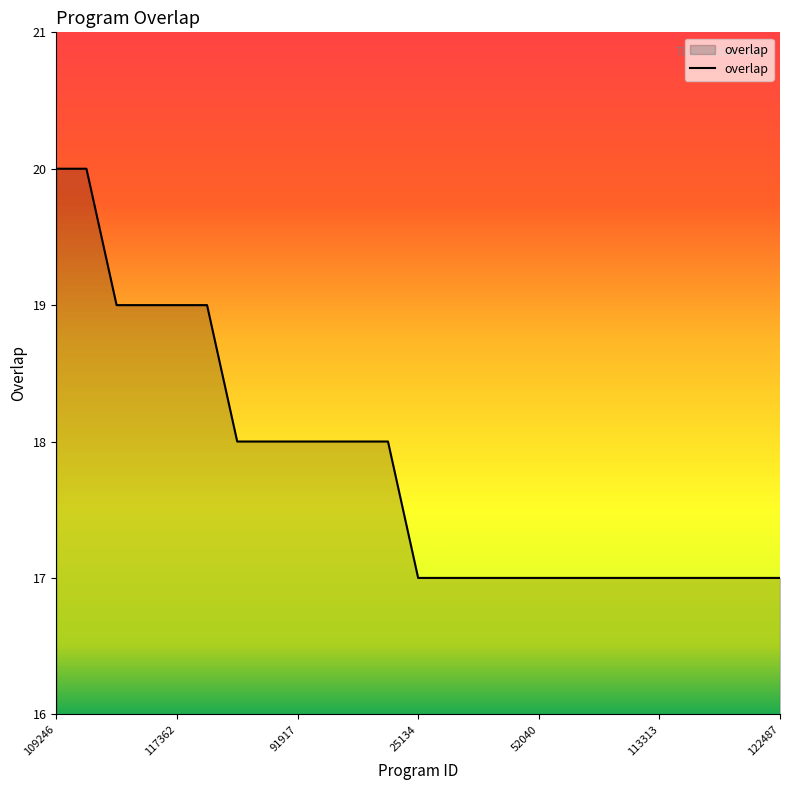

What is the difference between the maximum and minimum values?

3